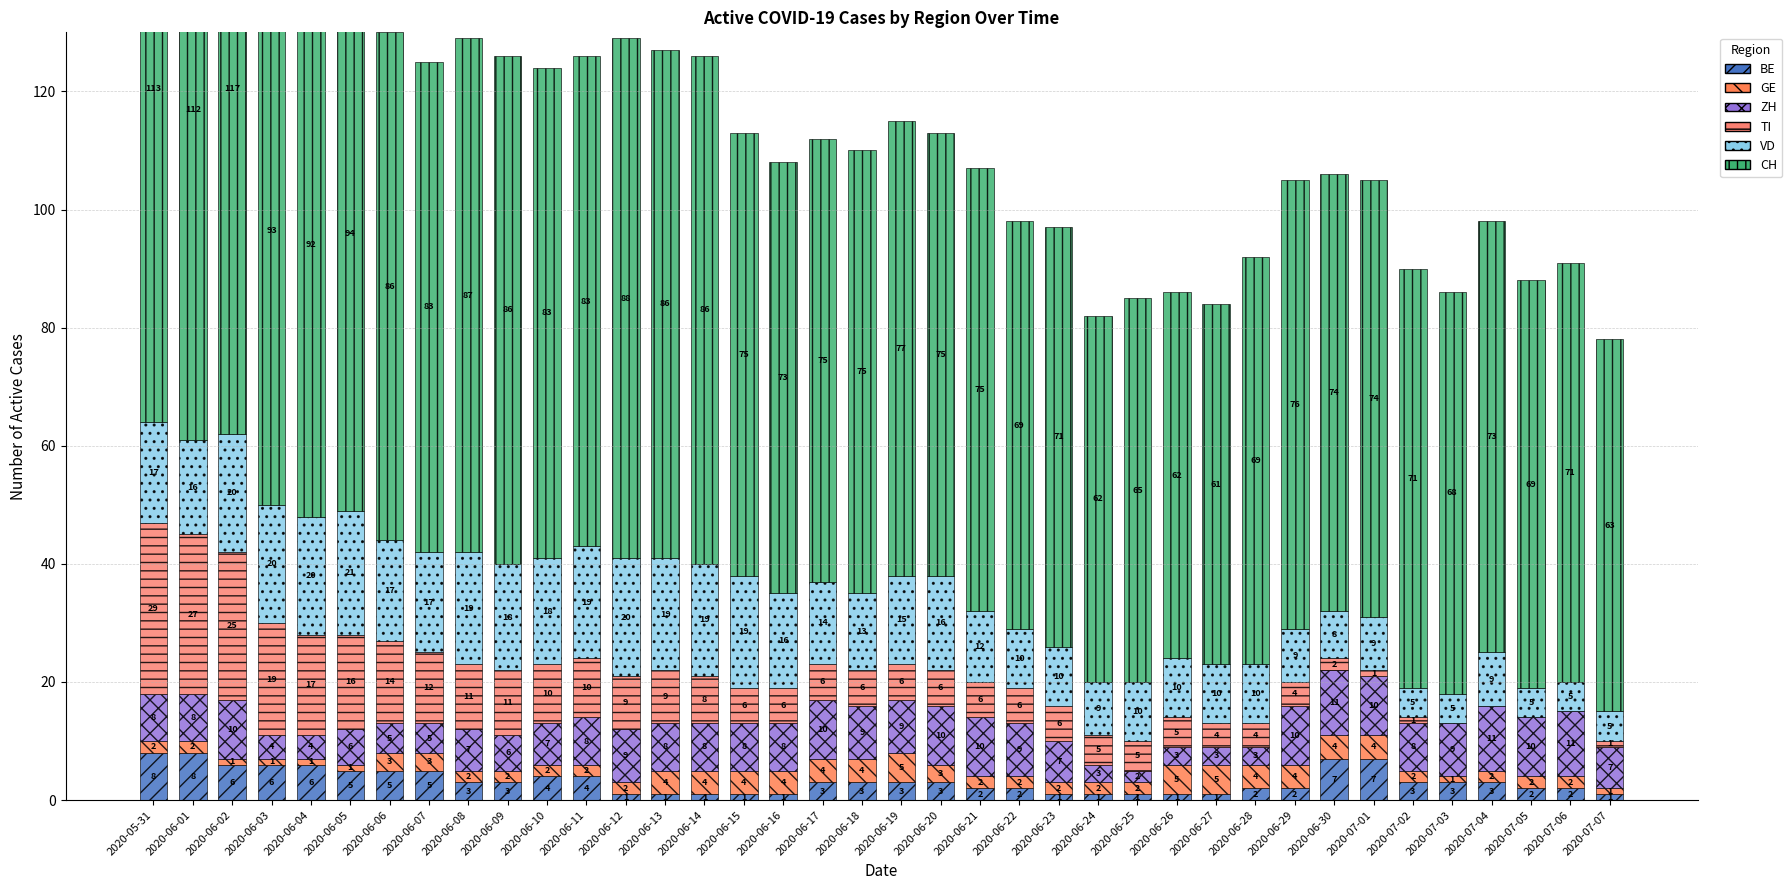

Are the bars horizontal?

No